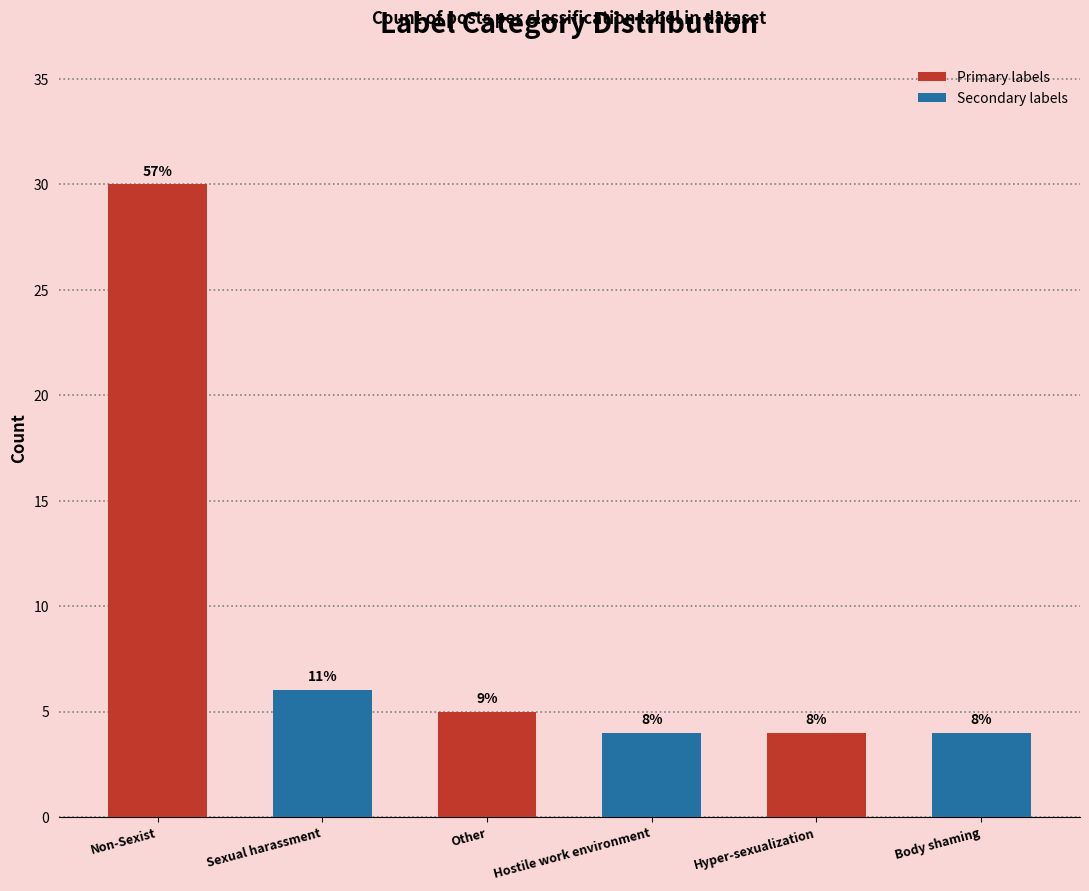

What is the change in value from Non-Sexist to Hostile work environment?

-26